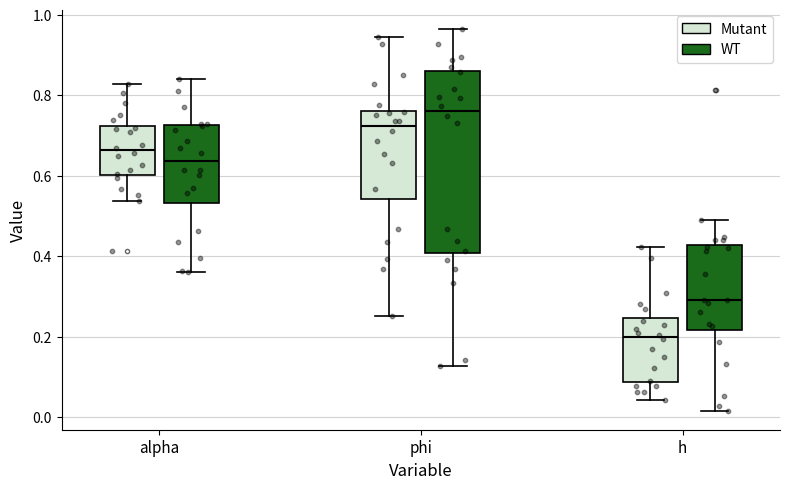

Which box has the highest median line?

phi (WT)